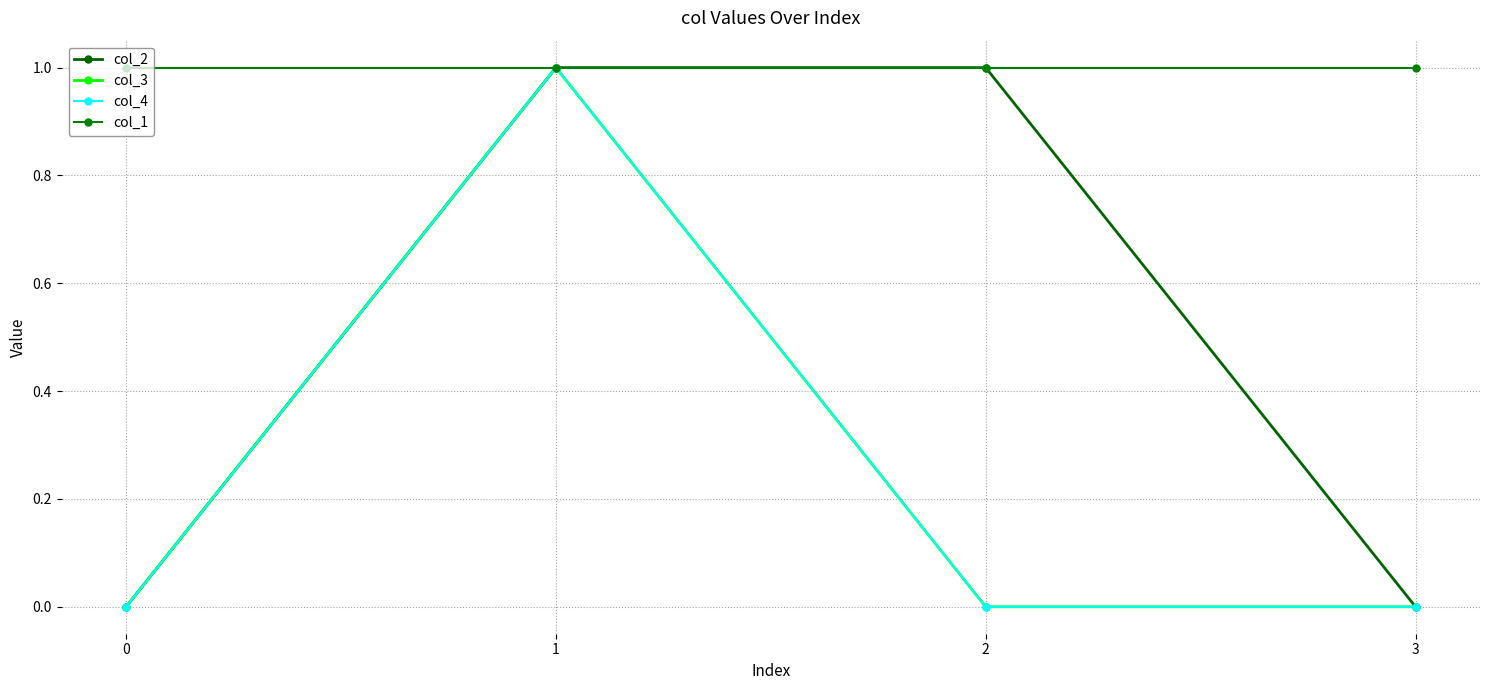

Between 0 and 1, which is larger?

1